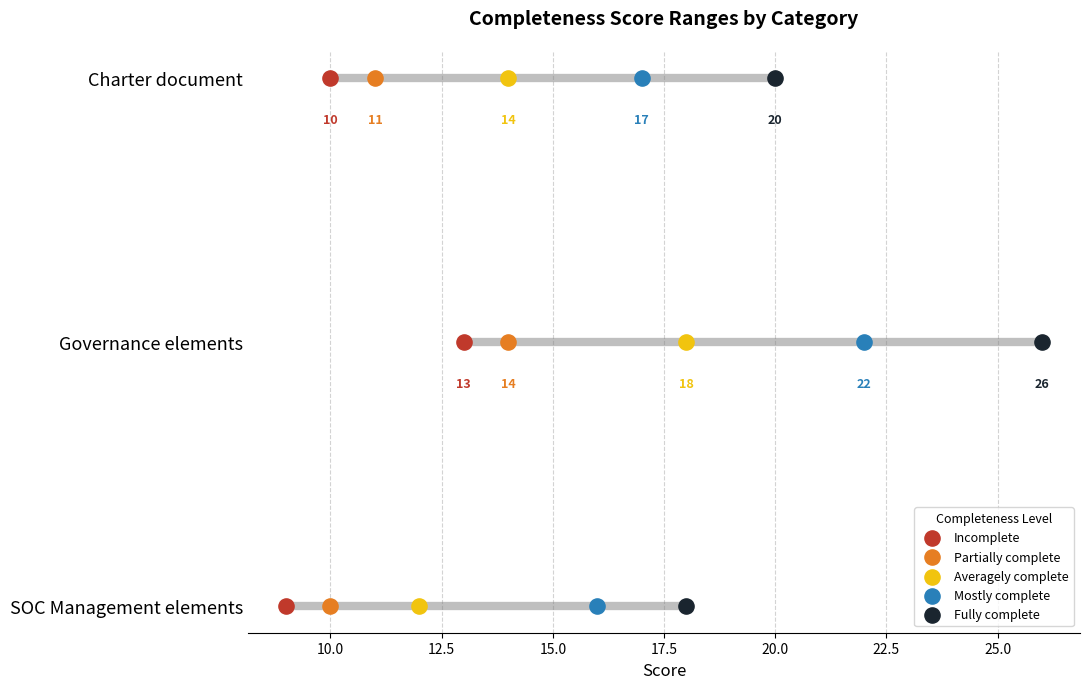

What are all the series names shown in the legend?

Incomplete, Partially complete, Averagely complete, Mostly complete, Fully complete